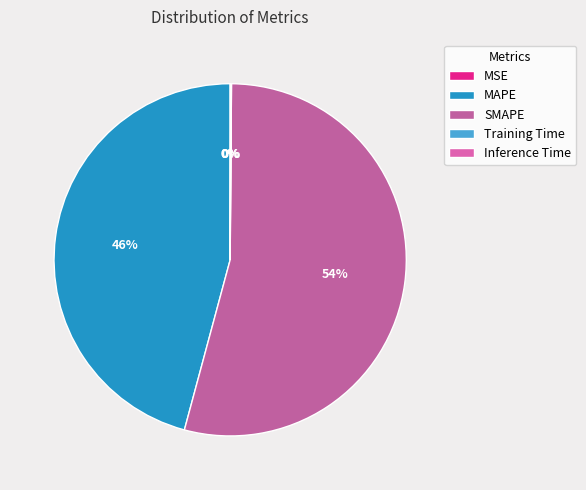

The MAPE slice represents 46% of the pie. True or false?

True